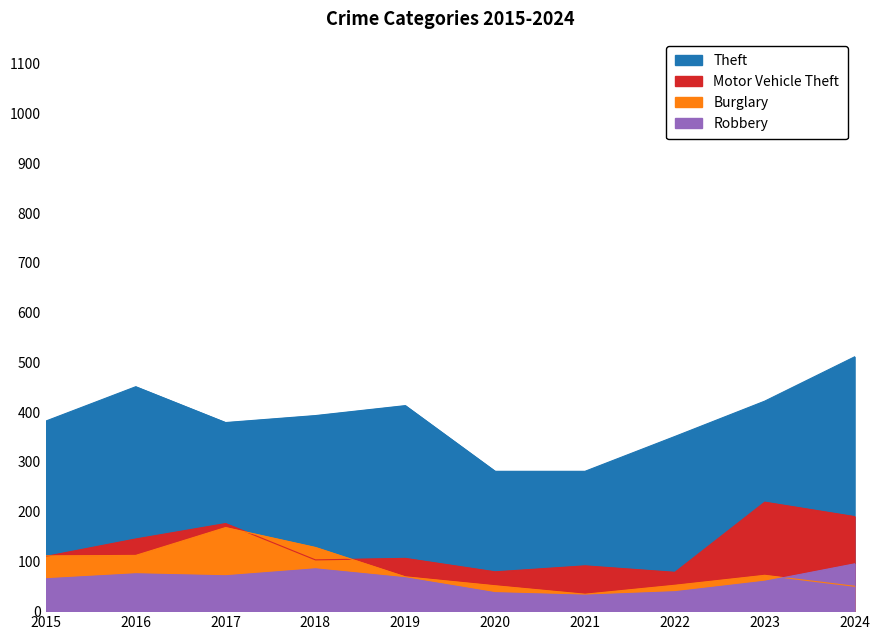

What is the difference between the second highest and minimum values in the Theft series?

170